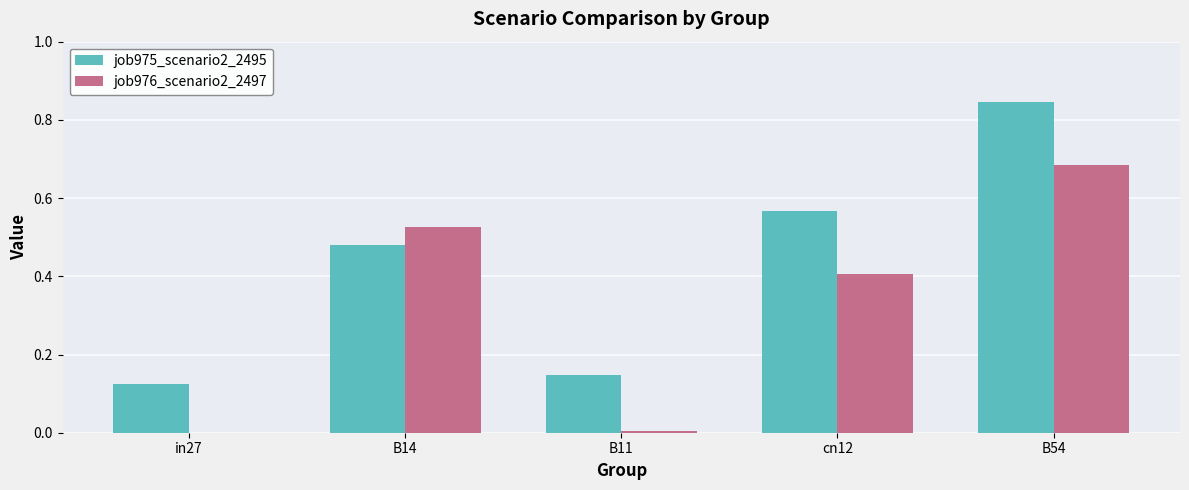

What is the spread (max minus min) of values at B54?

0.2